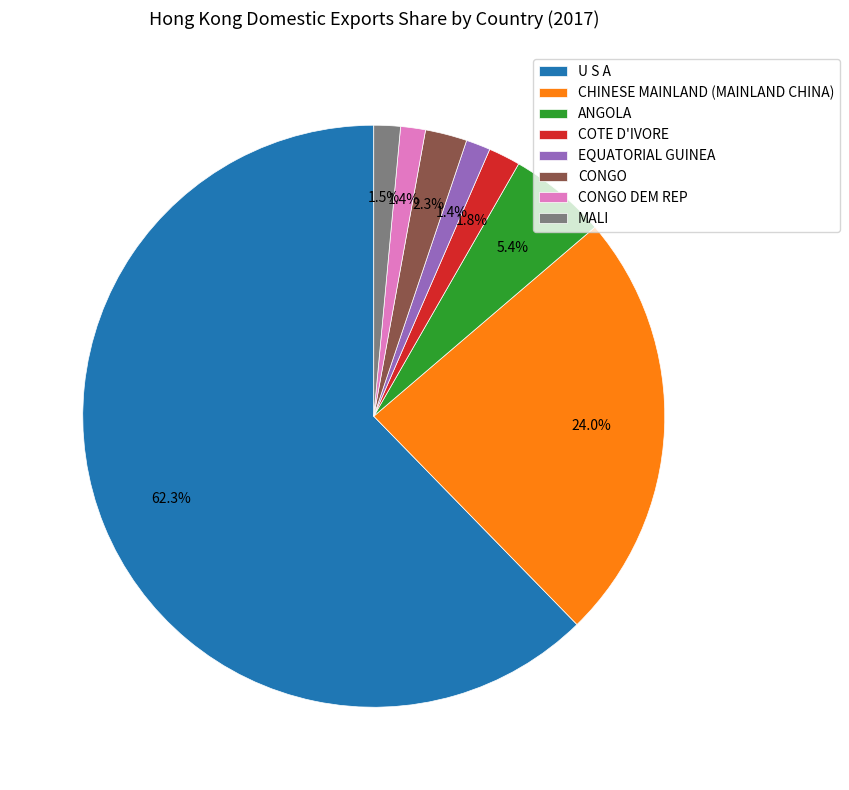

Count the number of slices in the pie.

8